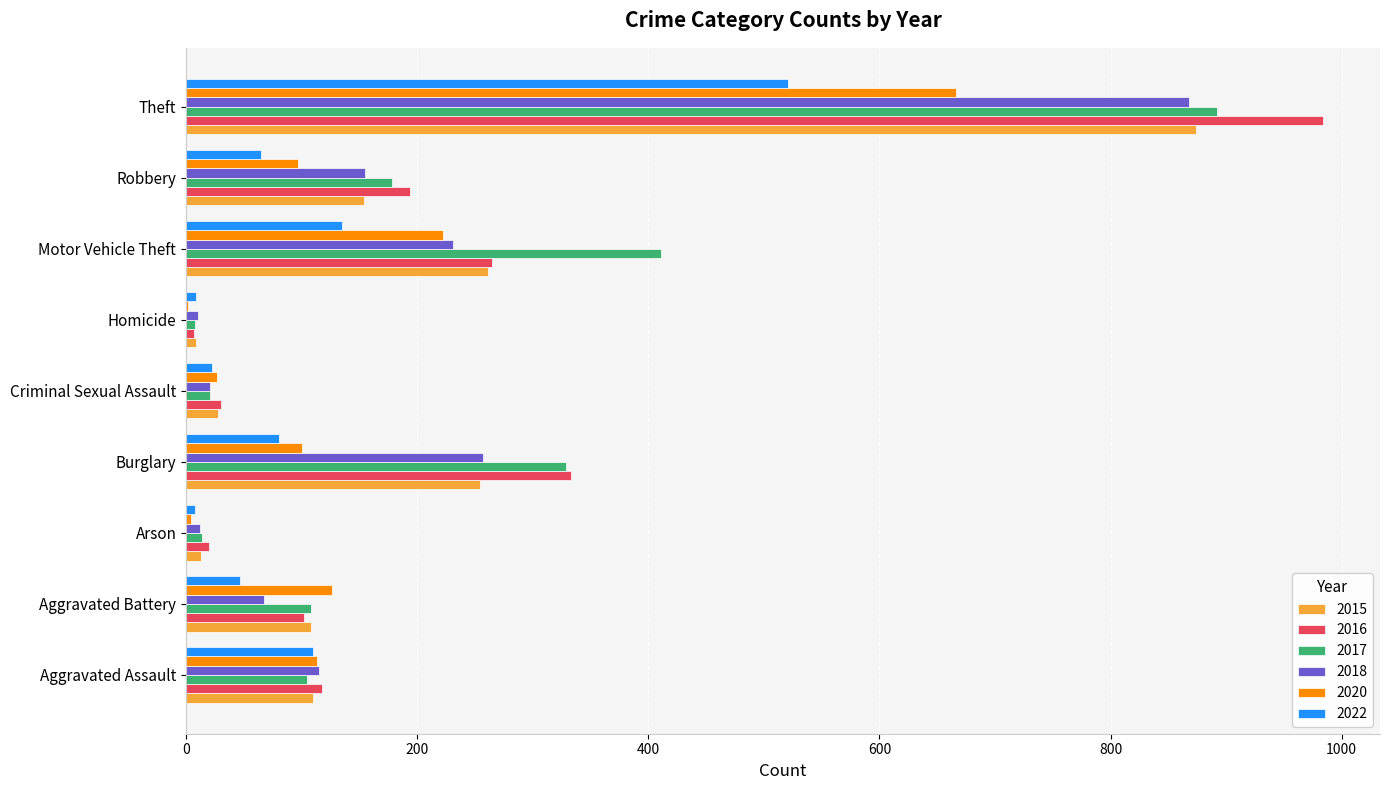

How many distinct data groups are displayed?

6